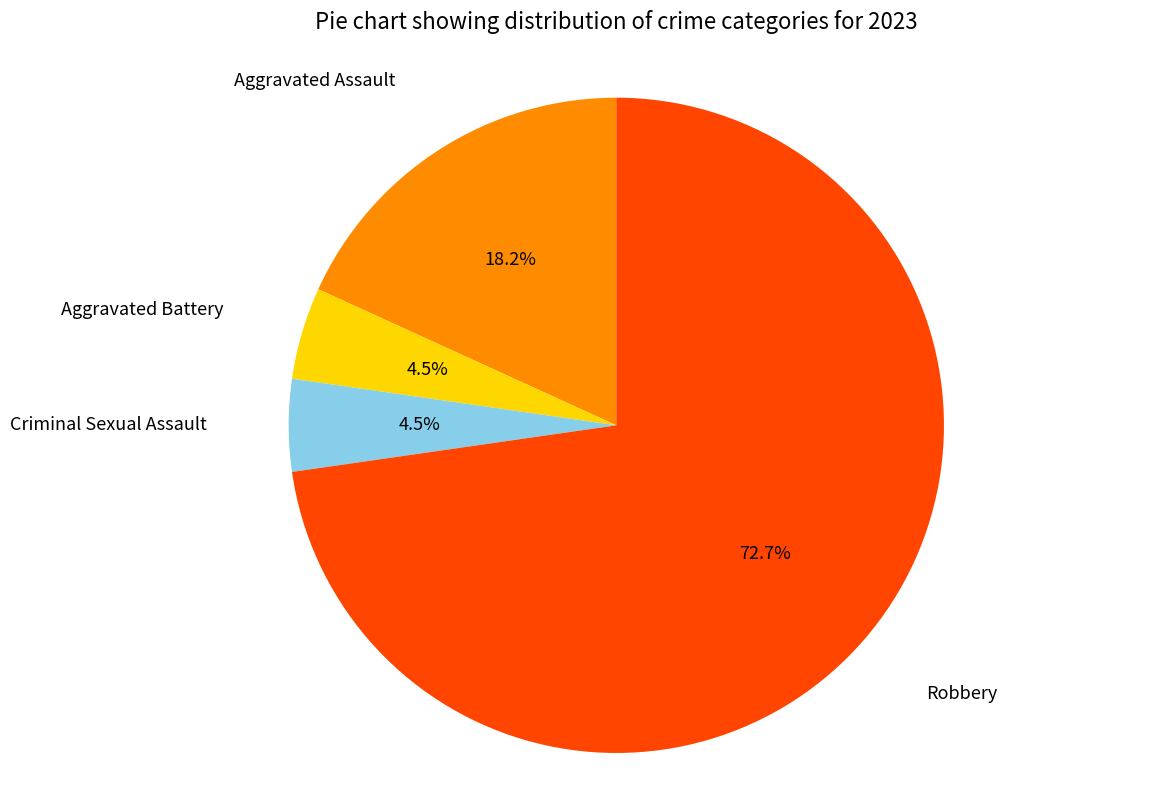

To the nearest percent, what percentage of the pie is Robbery?

73%